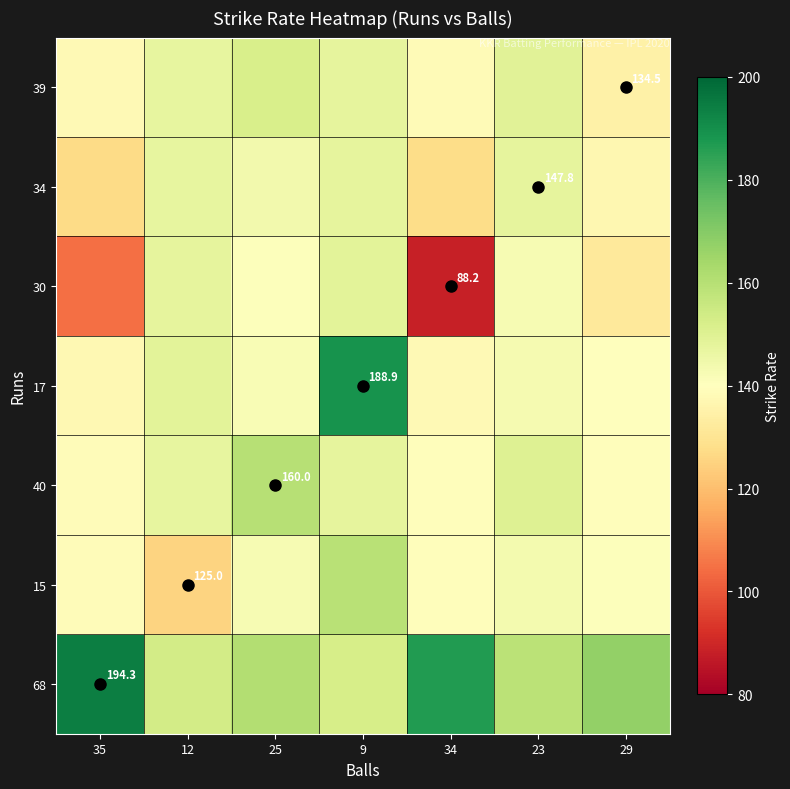

Is it true that 30 equals 148.7 at 9?

True